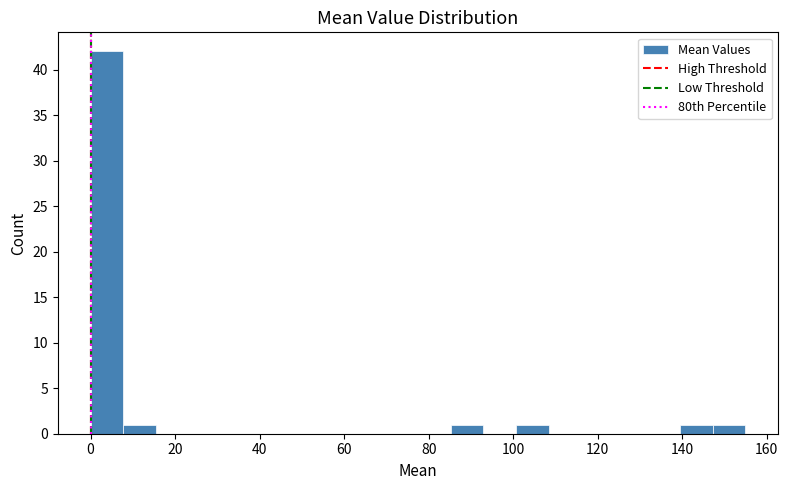

Around what value on the x-axis is the tallest bar? Give the approximate position of its centre, as read against the axis.

4